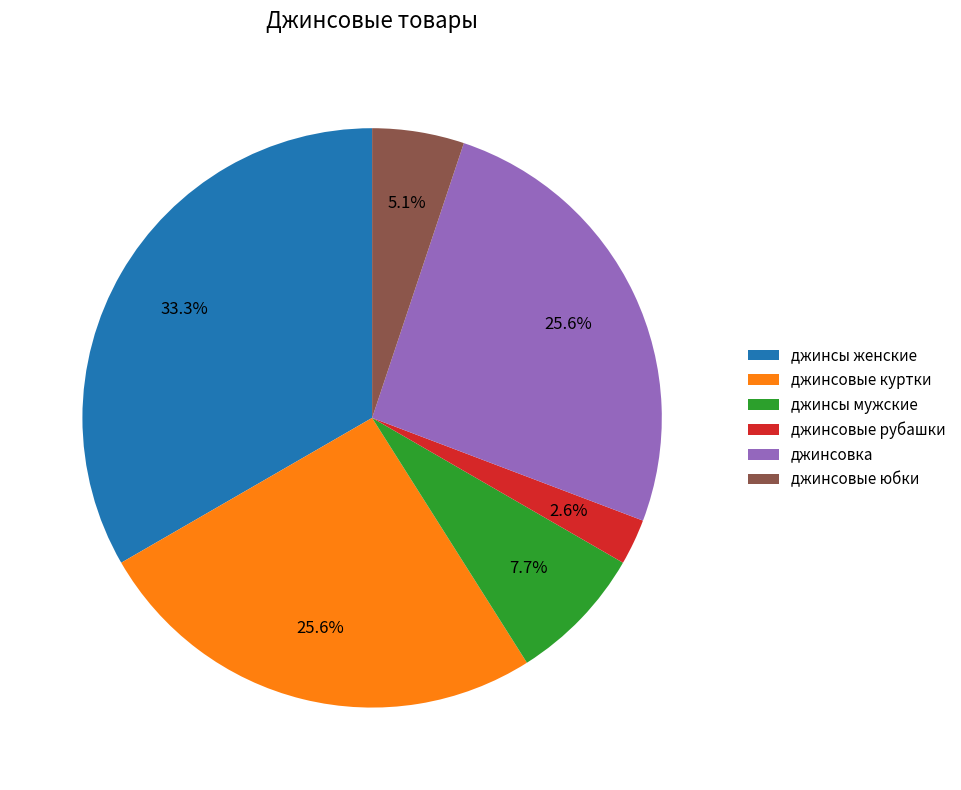

To the nearest percent, what is the combined percentage of джинсовые юбки and джинсовка?

31%